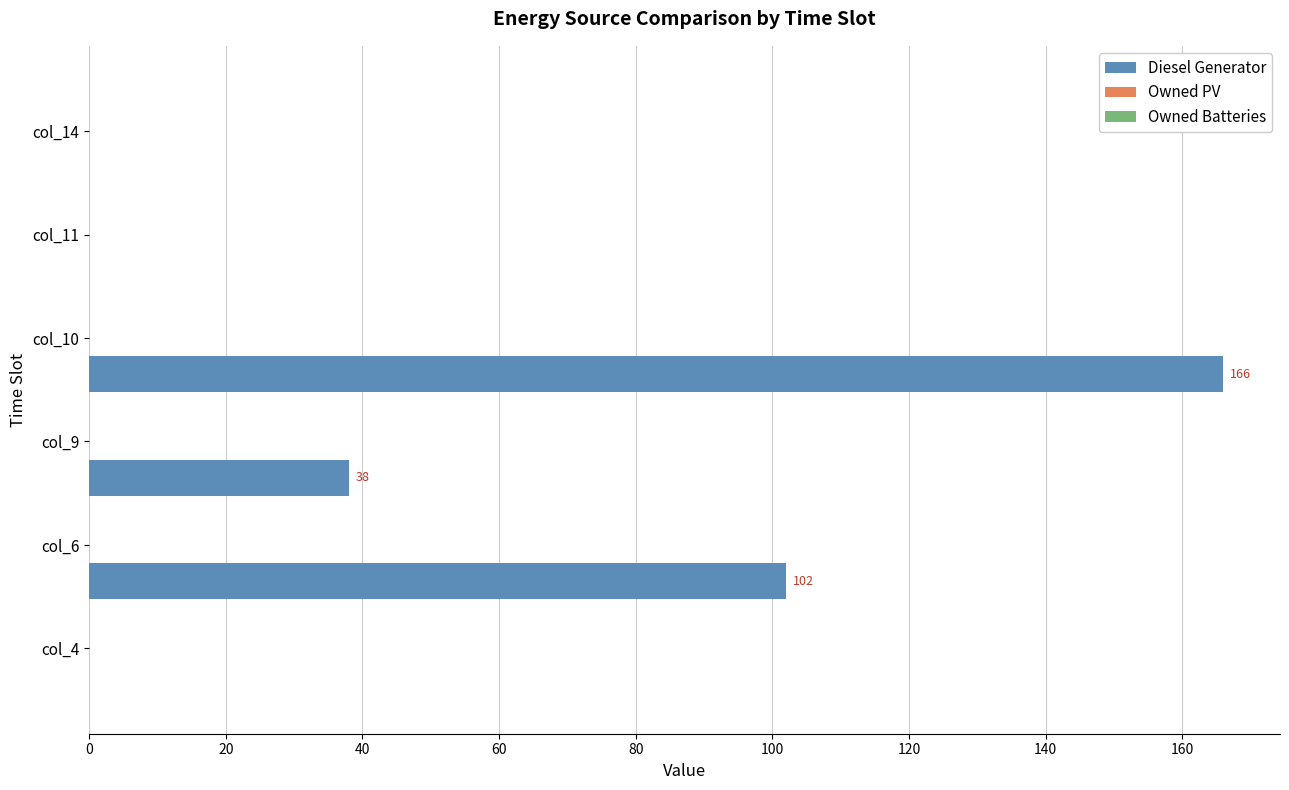

What is the greatest value displayed?

166